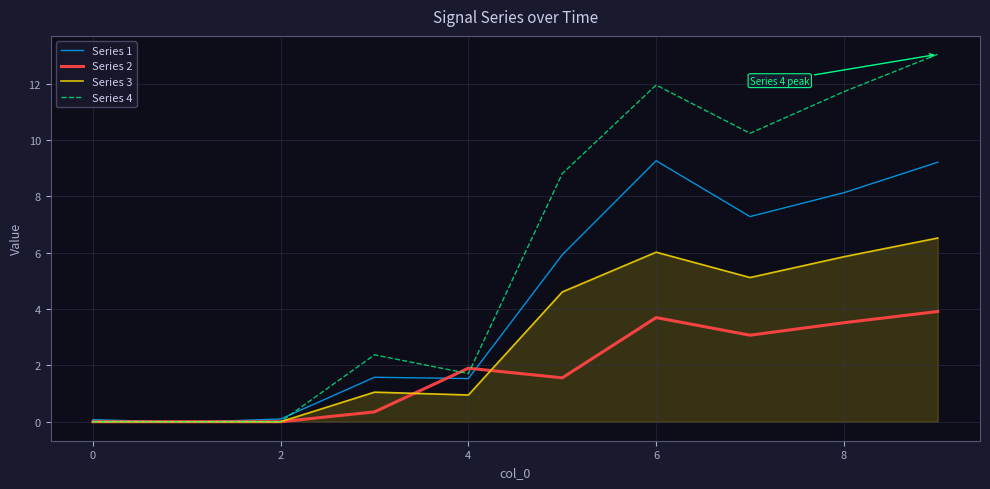

What is the maximum value shown in the chart?

13.0